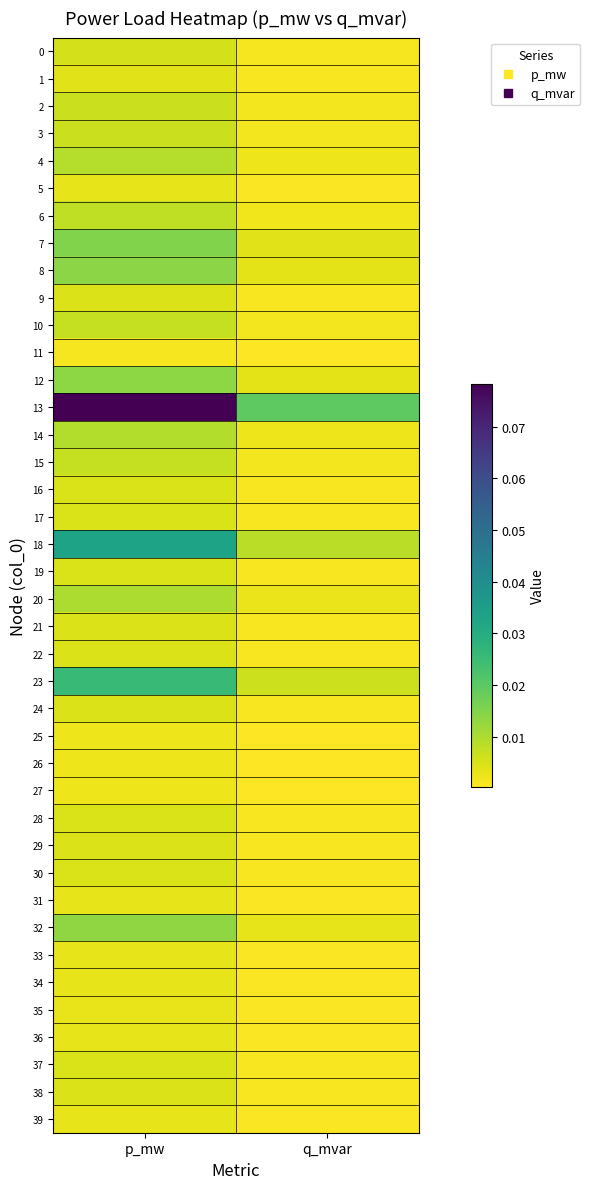

Reading left to right, transcribe all the data shown in this chart.

0: p_mw=0.0	q_mvar=0.0
1: p_mw=0.0	q_mvar=0.0
2: p_mw=0.0	q_mvar=0.0
3: p_mw=0.0	q_mvar=0.0
4: p_mw=0.0	q_mvar=0.0
5: p_mw=0.0	q_mvar=0.0
6: p_mw=0.0	q_mvar=0.0
7: p_mw=0.0	q_mvar=0.0
8: p_mw=0.0	q_mvar=0.0
9: p_mw=0.0	q_mvar=0.0
10: p_mw=0.0	q_mvar=0.0
11: p_mw=0.0	q_mvar=0.0
12: p_mw=0.0	q_mvar=0.0
13: p_mw=0.1	q_mvar=0.0
14: p_mw=0.0	q_mvar=0.0
15: p_mw=0.0	q_mvar=0.0
16: p_mw=0.0	q_mvar=0.0
17: p_mw=0.0	q_mvar=0.0
18: p_mw=0.0	q_mvar=0.0
19: p_mw=0.0	q_mvar=0.0
20: p_mw=0.0	q_mvar=0.0
21: p_mw=0.0	q_mvar=0.0
22: p_mw=0.0	q_mvar=0.0
23: p_mw=0.0	q_mvar=0.0
24: p_mw=0.0	q_mvar=0.0
25: p_mw=0.0	q_mvar=0.0
26: p_mw=0.0	q_mvar=0.0
27: p_mw=0.0	q_mvar=0.0
28: p_mw=0.0	q_mvar=0.0
29: p_mw=0.0	q_mvar=0.0
30: p_mw=0.0	q_mvar=0.0
31: p_mw=0.0	q_mvar=0.0
32: p_mw=0.0	q_mvar=0.0
33: p_mw=0.0	q_mvar=0.0
34: p_mw=0.0	q_mvar=0.0
35: p_mw=0.0	q_mvar=0.0
36: p_mw=0.0	q_mvar=0.0
37: p_mw=0.0	q_mvar=0.0
38: p_mw=0.0	q_mvar=0.0
39: p_mw=0.0	q_mvar=0.0